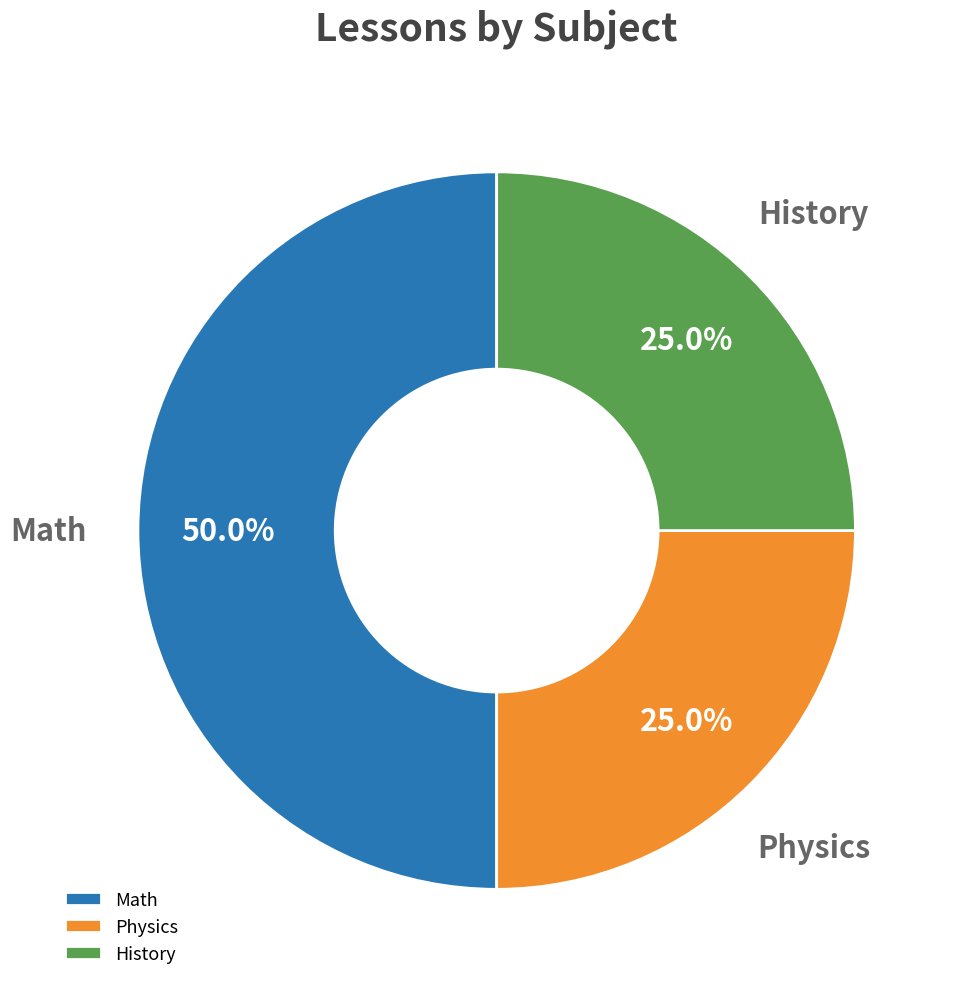

The History slice represents 39% of the pie. True or false?

False